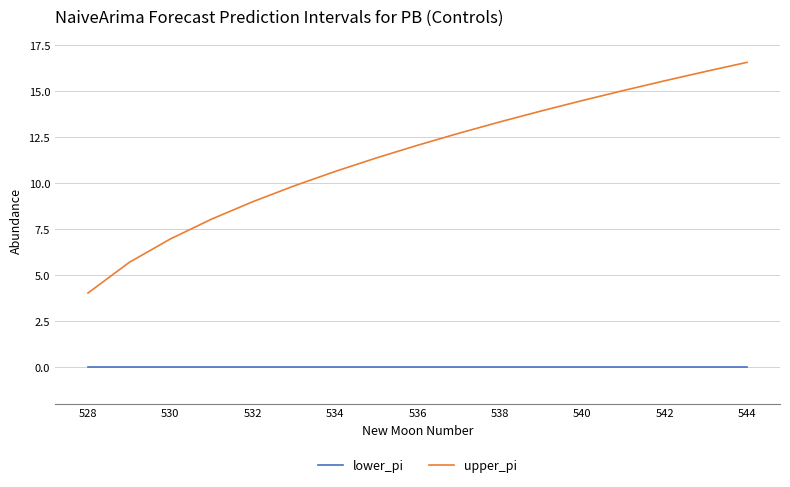

Which series has the largest total across all categories?

upper_pi